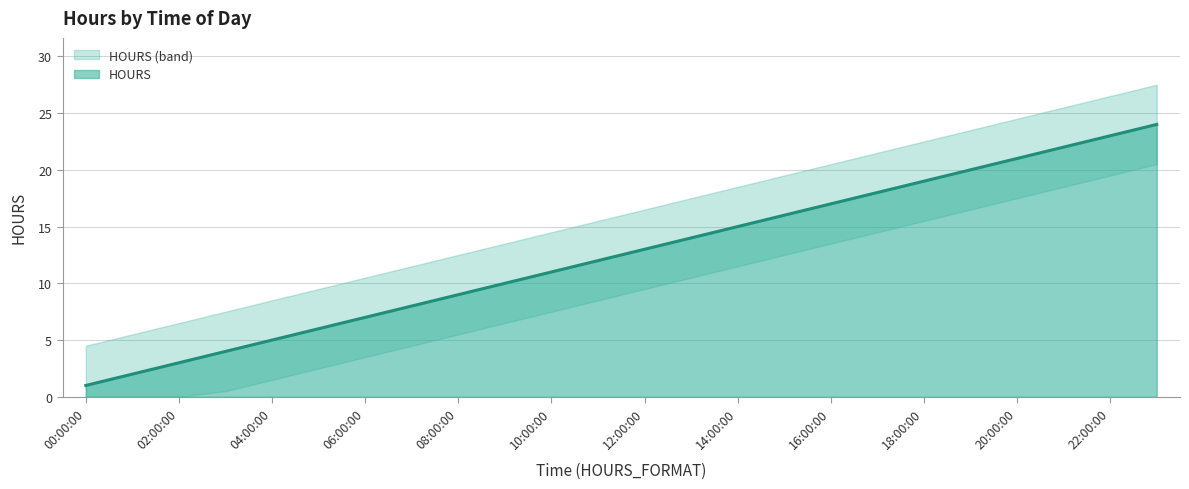

What is the label of the 11th point from the left?

10:00:00